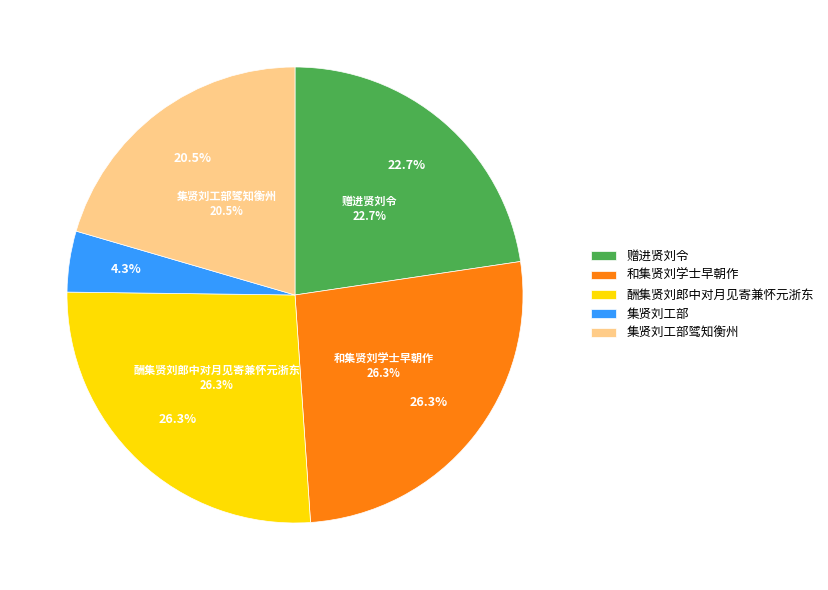

To the nearest percent, what portion does 集贤刘工部 represent?

4%